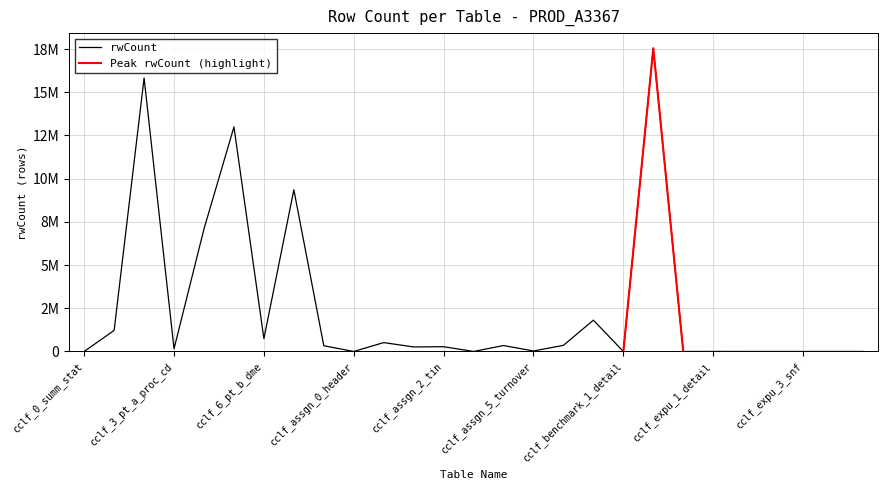

Rank the categories by value from highest to lowest.

cclf_b_pt_b_be_demo, cclf_2_pt_a_clm_rev_ctr_det, cclf_5_pt_b_phys, cclf_7_pt_d, cclf_4_pt_a_diag_cd, cclf_a_pt_a_be_demo, cclf_1_pt_a_clm_hdr, cclf_6_pt_b_dme, cclf_assgn_1_hcc, cclf_assgn_6_assgnbl, cclf_assgn_4_tin_npi, cclf_8_bene_demo, cclf_assgn_2_tin, cclf_assgn_1_summ, cclf_3_pt_a_proc_cd, cclf_assgn_5_turnover, cclf_expu_1_detail, cclf_0_summ_stat, cclf_benchmark_1_detail, cclf_expu_3_snf, cclf_expu_2_snf, cclf_expu_2_regional, cclf_assgn_0_header, cclf_expu_0_header, cclf_assgn_3_ccn, cclf_ng_align, nh_network_model_0_hdr